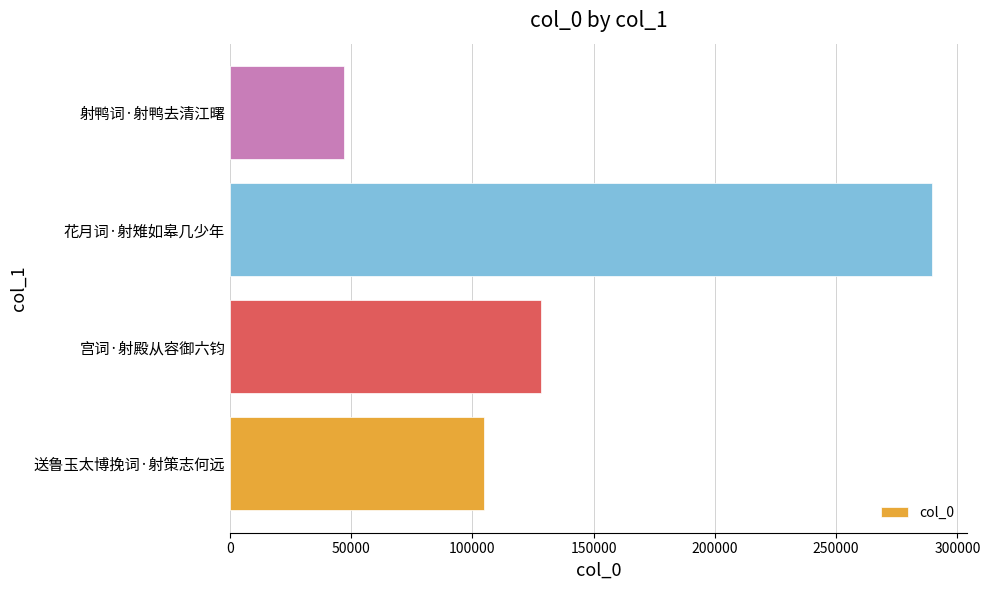

What is the change in value from 花月词·射雉如皋几少年 to 射鸭词·射鸭去清江曙?

-242476